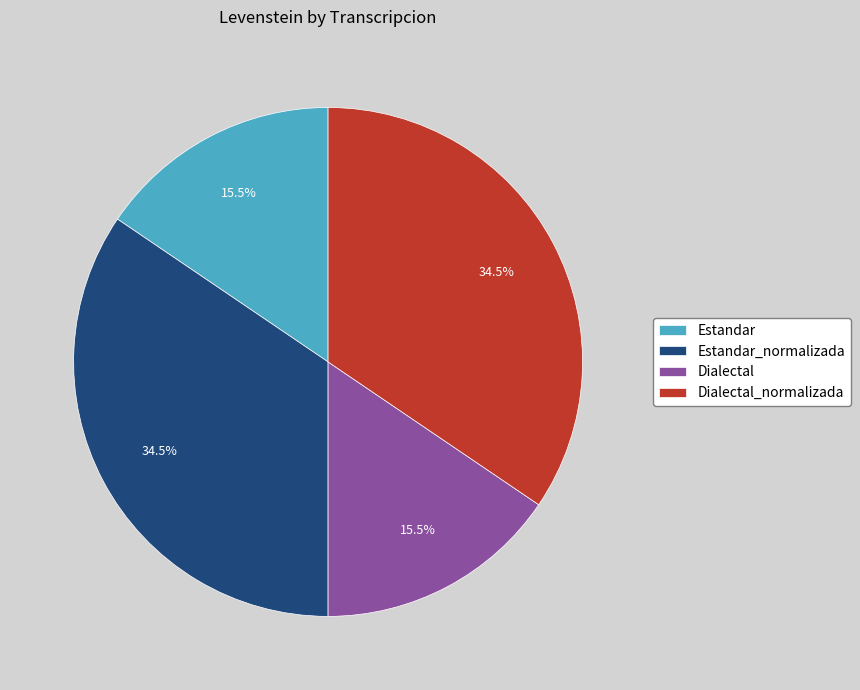

Approximately how many times larger is the value at Dialectal compared to Estandar?

1.0